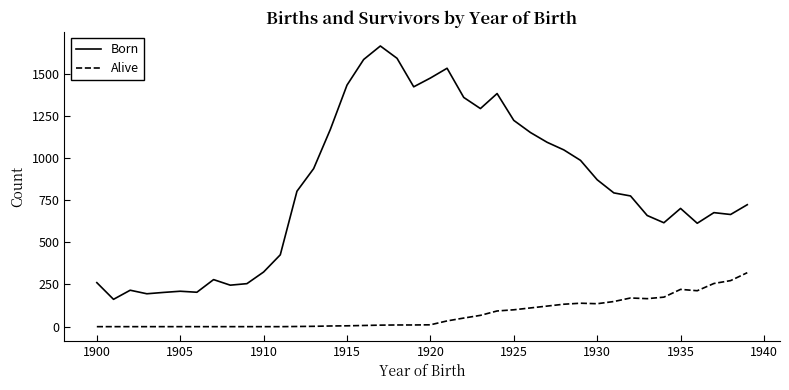

Count the number of data series in this chart.

2